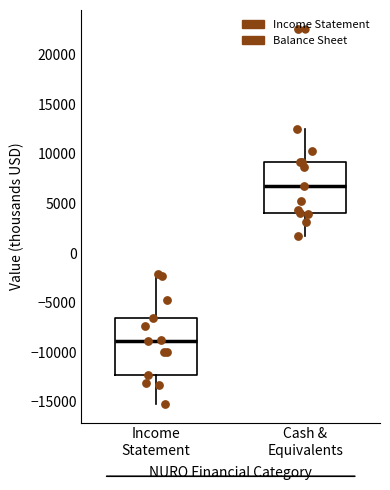

Which box has the highest median line?

Cash & Equivalents